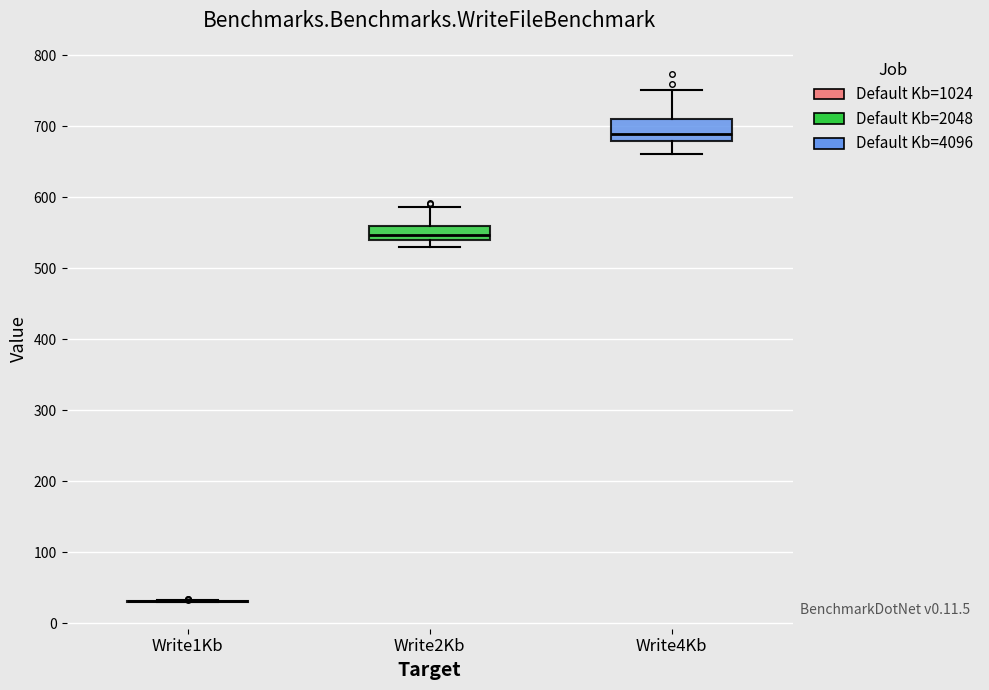

Reading left to right, transcribe this box plot: for each box, give where its median line is, the range the box spans, and where its two whiskers end, as read against the y-axis. The values are not printed on the chart, so give them approximately, as read against the axis.

Write1Kb: box collapsed to a line at 30, whiskers 30 to 30
Write2Kb: median 550, box 540 to 560, whiskers 530 to 590
Write4Kb: median 690, box 680 to 710, whiskers 660 to 750